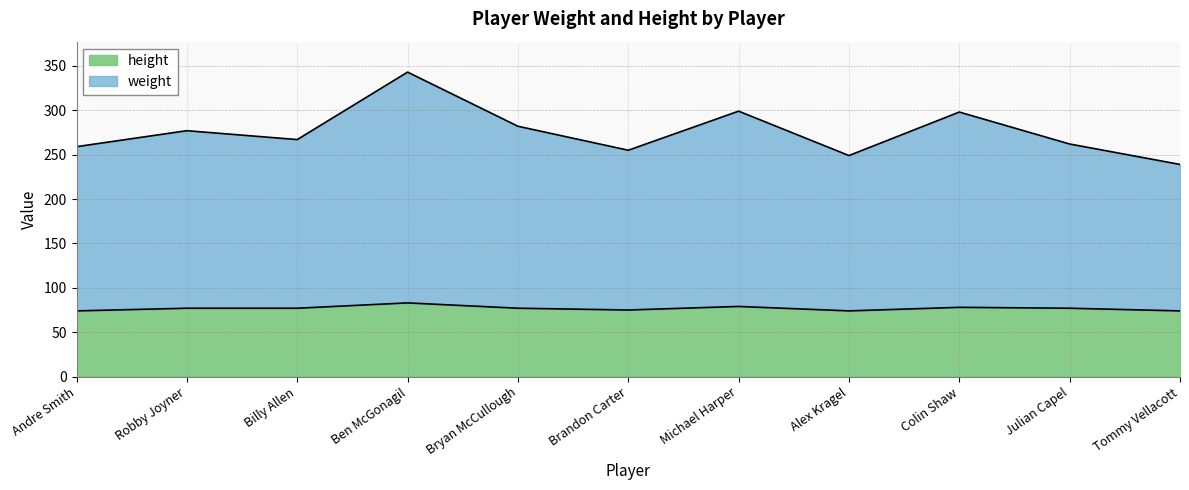

What is the maximum value for height?

83